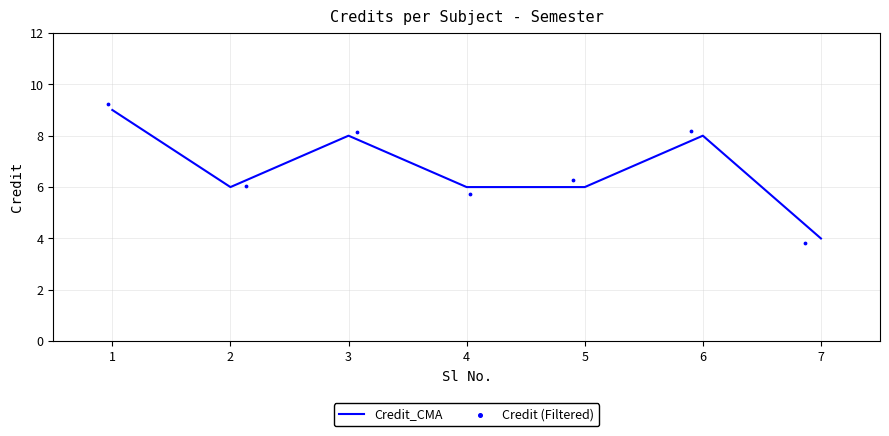

Which series has the largest Y range (max minus min)?

Credit (Filtered)